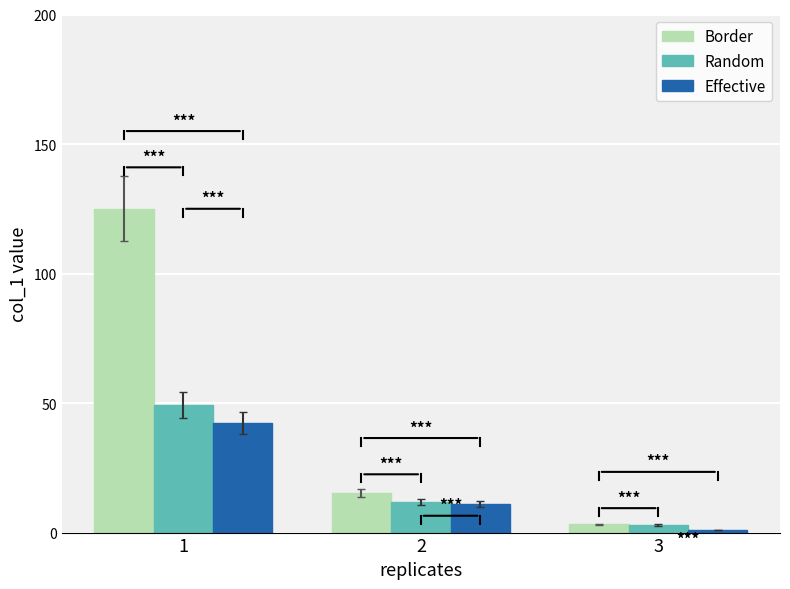

List the labels in order of Border value, largest first.

1, 2, 3